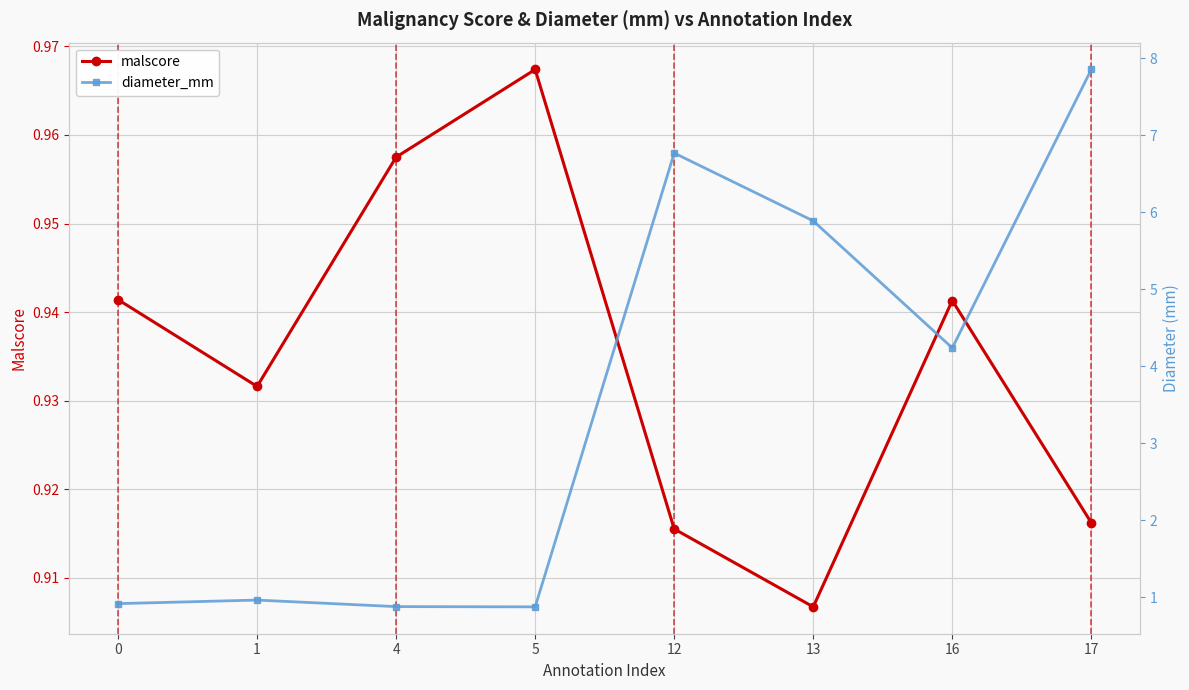

Does the chart have visible grid lines?

Yes